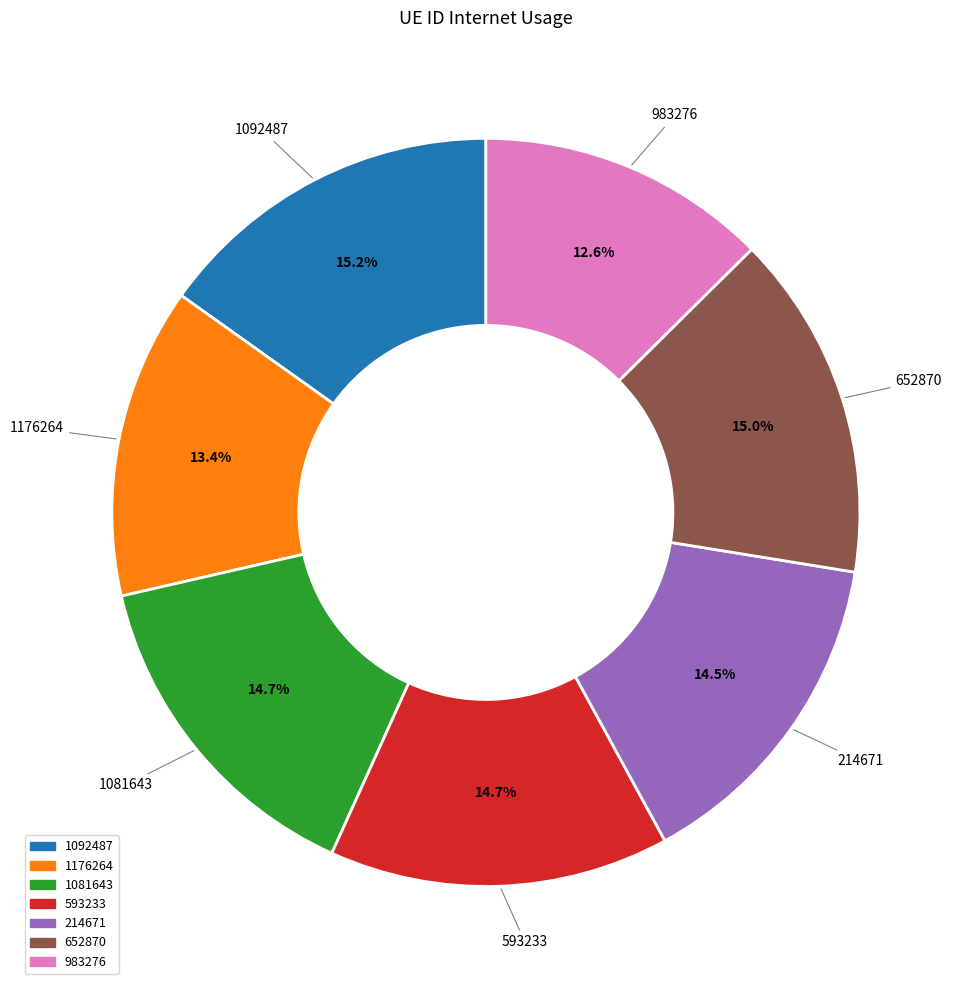

To the nearest percent, what is the combined percentage of 652870 and 214671?

29%